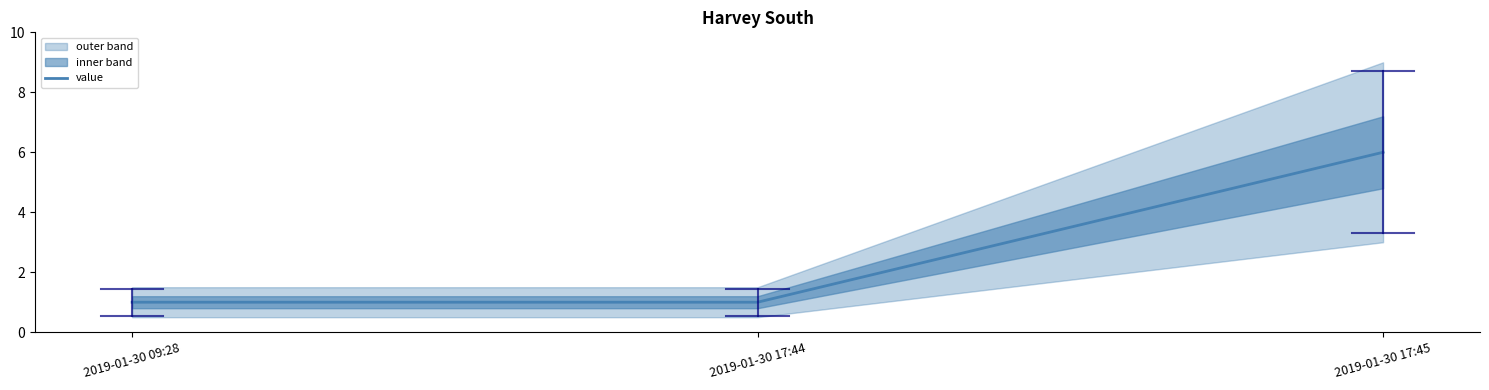

At which category does the chart reach its peak across all series?

2019-01-30 17:45